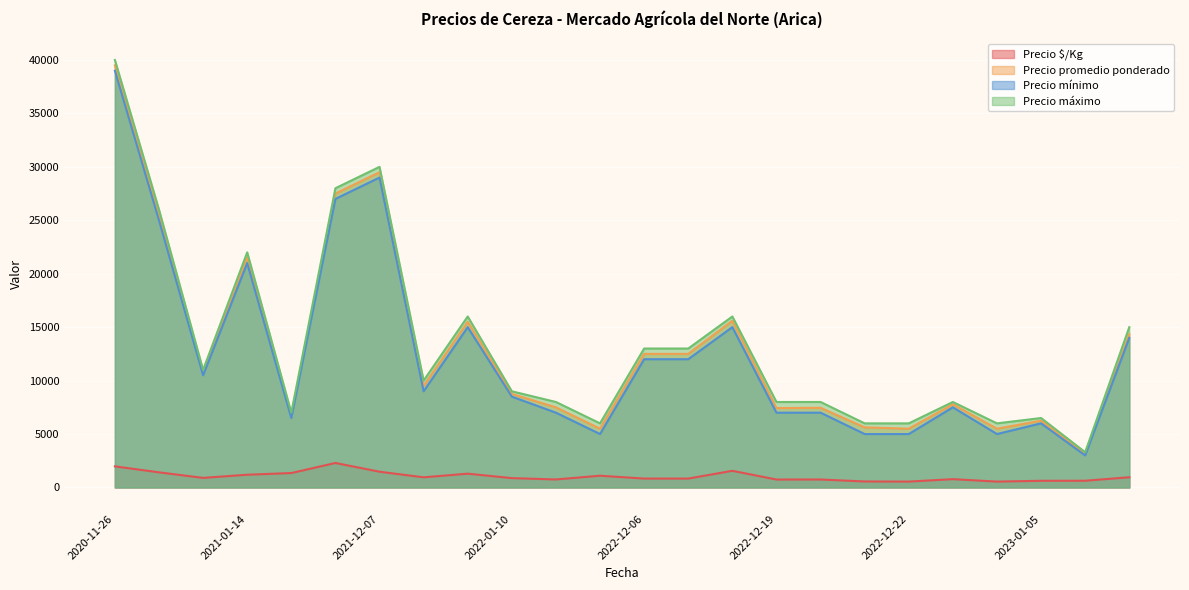

True or false: Precio mínimo and Precio $/Kg cross at least once.

False